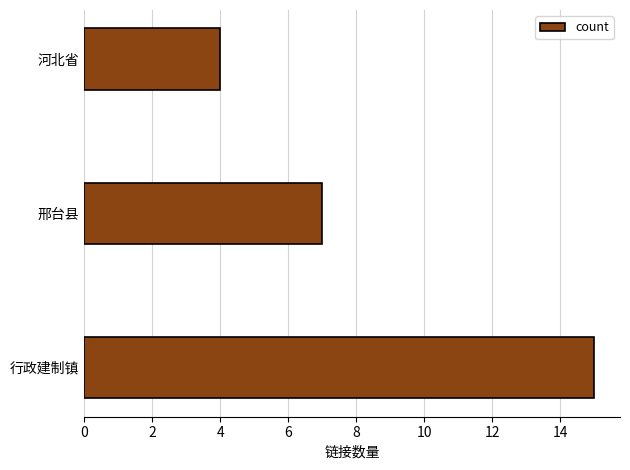

True or false: the data shows 15 at 行政建制镇.

True